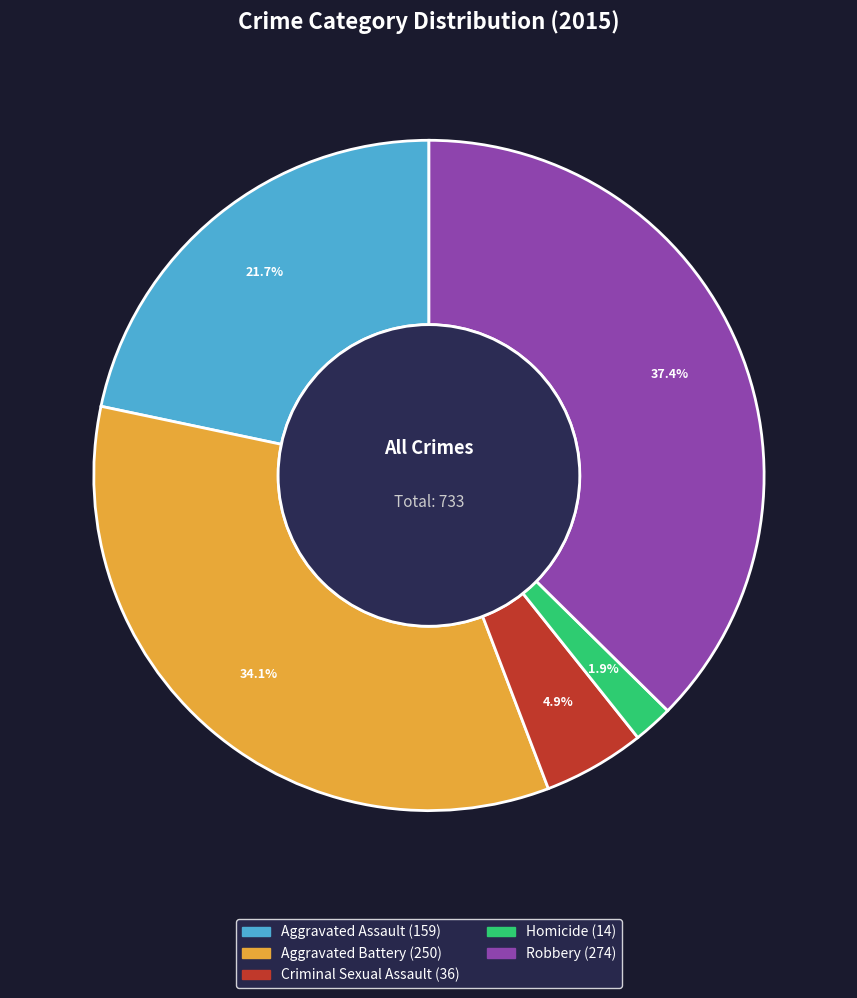

Rank the categories by value from lowest to highest.

Homicide, Criminal Sexual Assault, Aggravated Assault, Aggravated Battery, Robbery